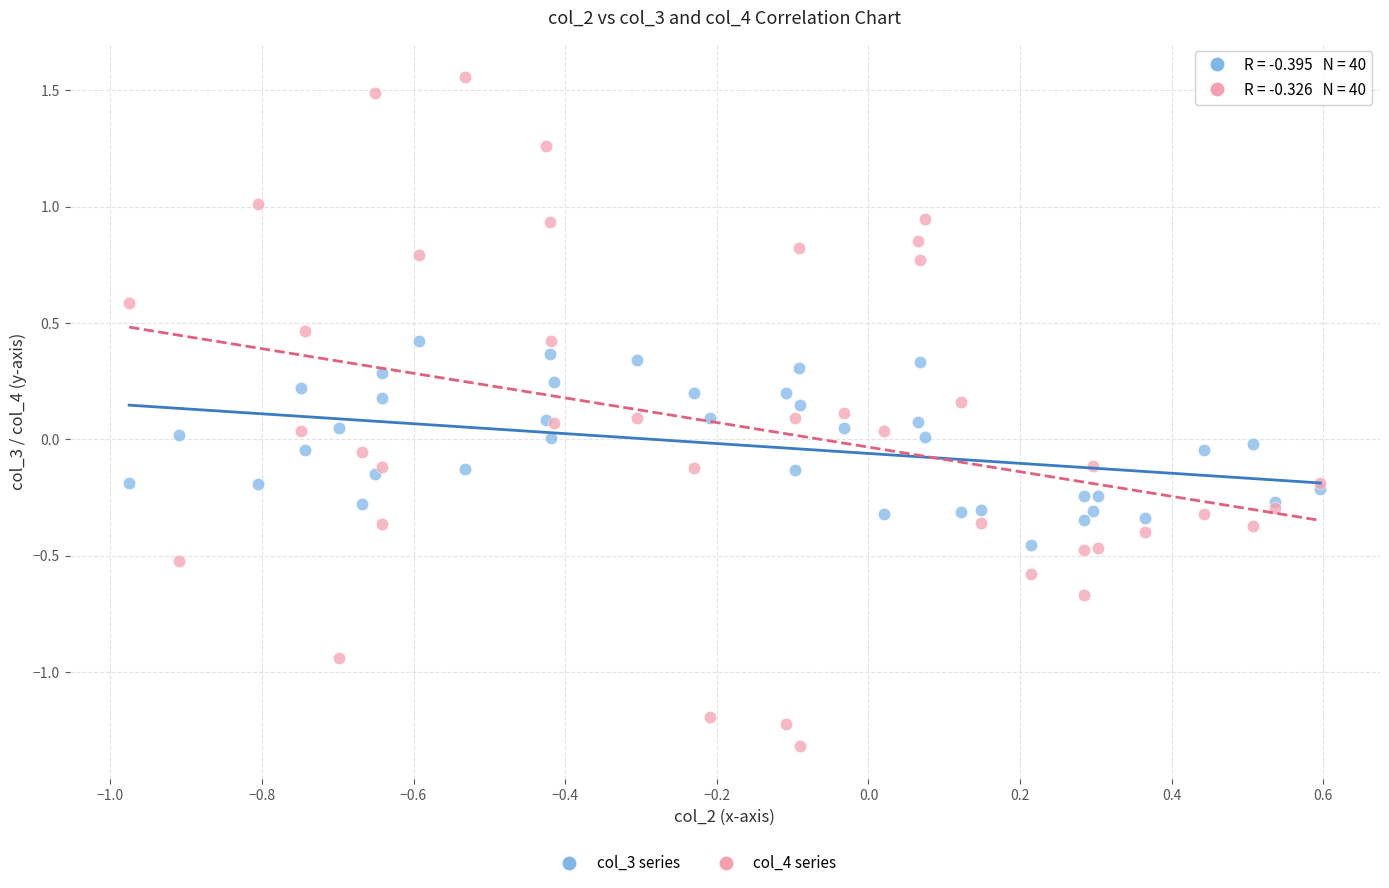

Which series contains the highest Y value?

col_4 series